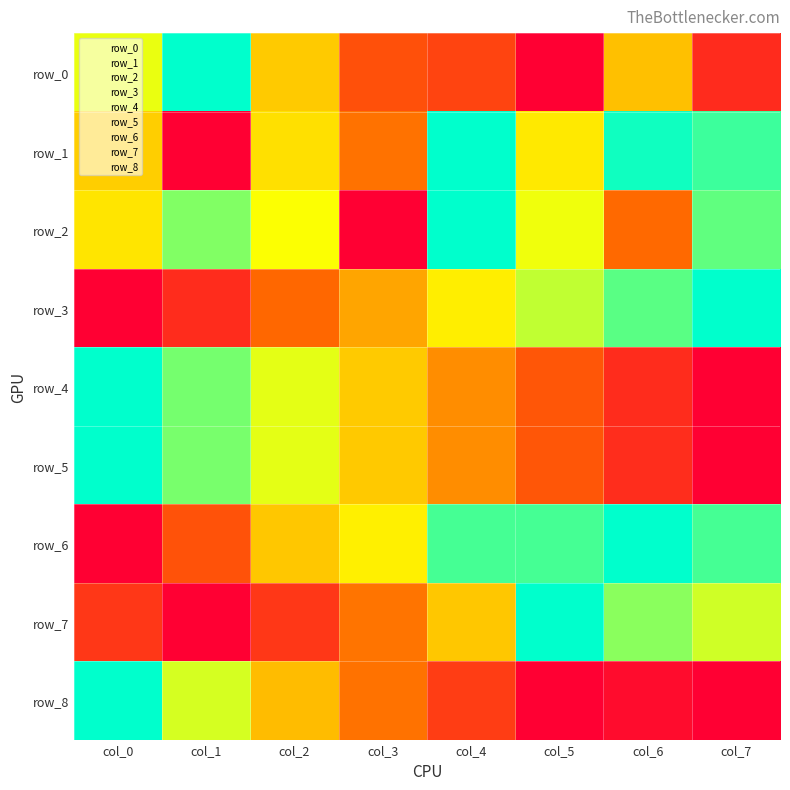

How many values in row_3 are above zero?

7